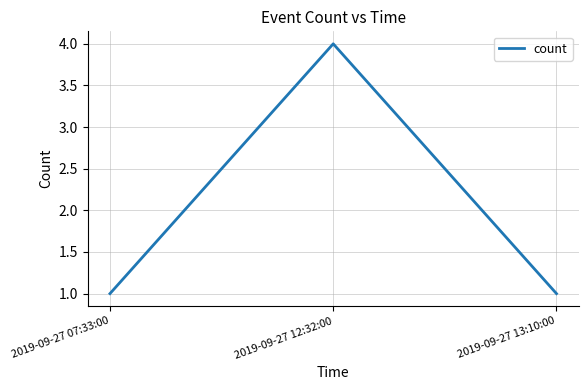

Does the chart have visible grid lines?

Yes